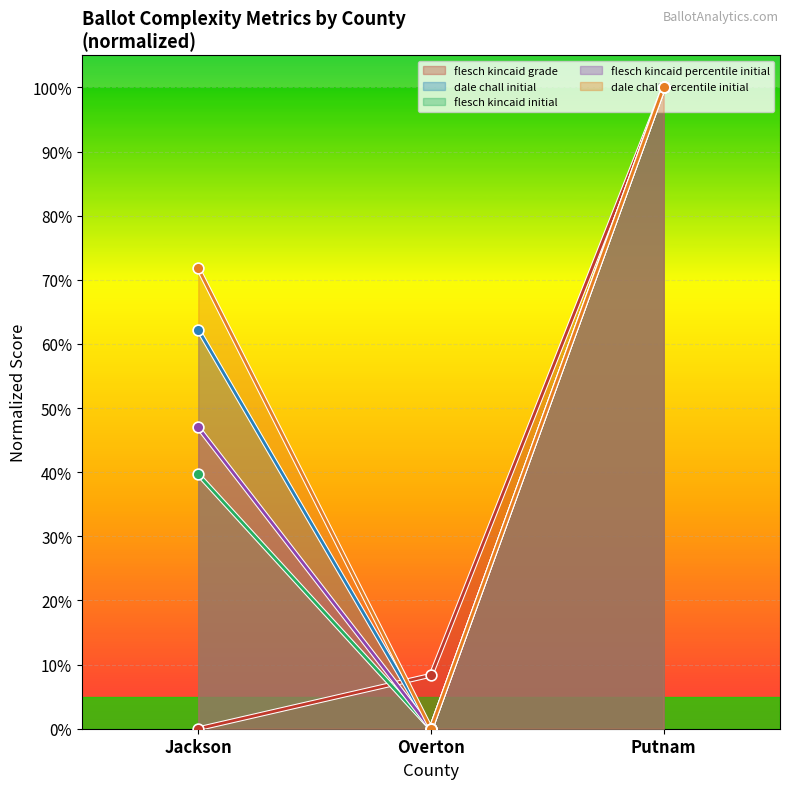

Which series has the largest total across all categories?

dale chall percentile initial